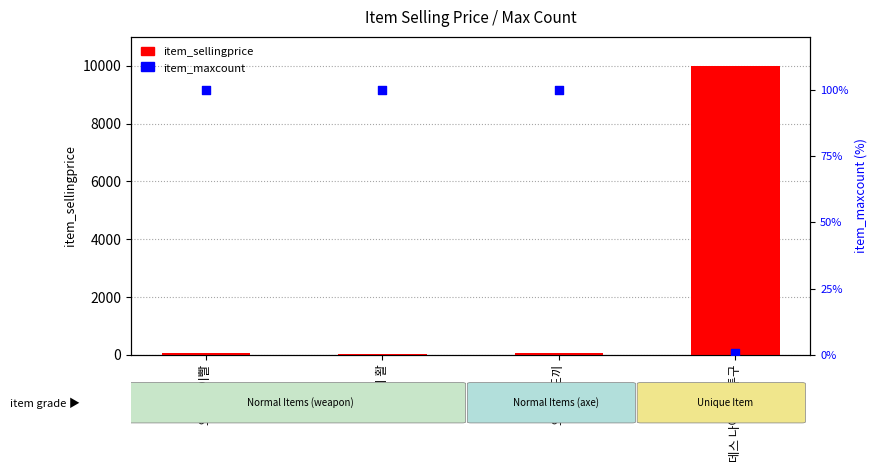

What is the total value across all series at 오크의 이빨?

158.0